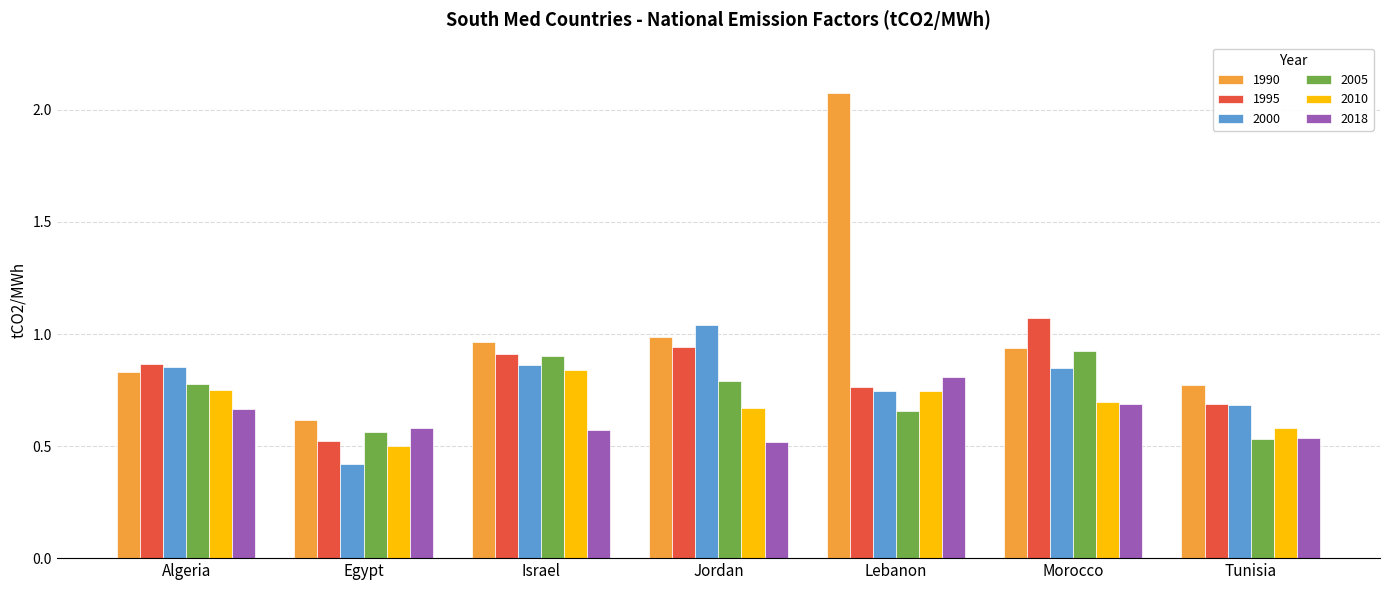

At which category is the sum across all series the highest?

Lebanon